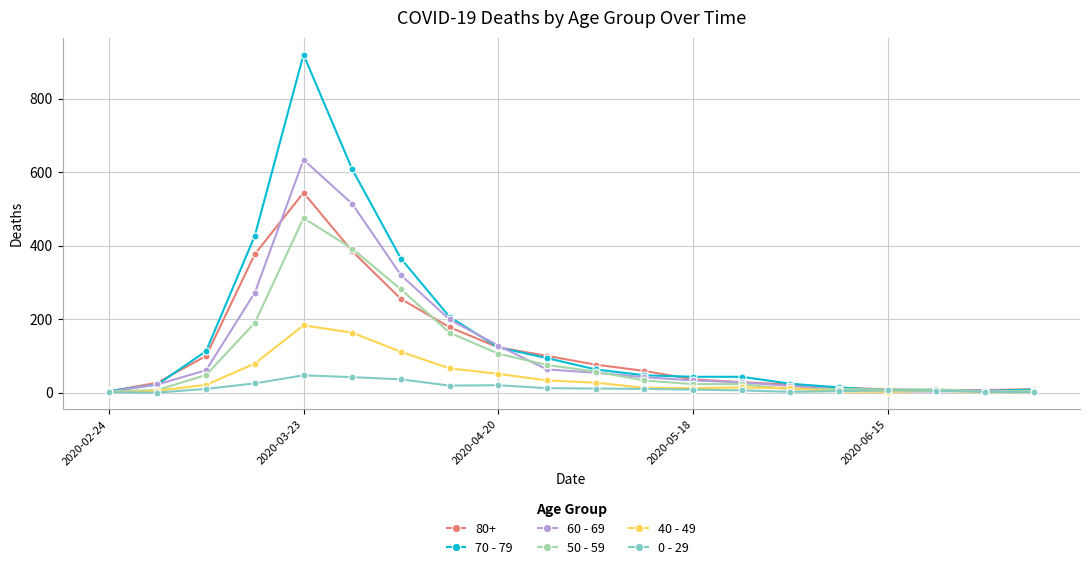

True or false: 40 - 49 has more than 1 points higher than both neighbors.

True